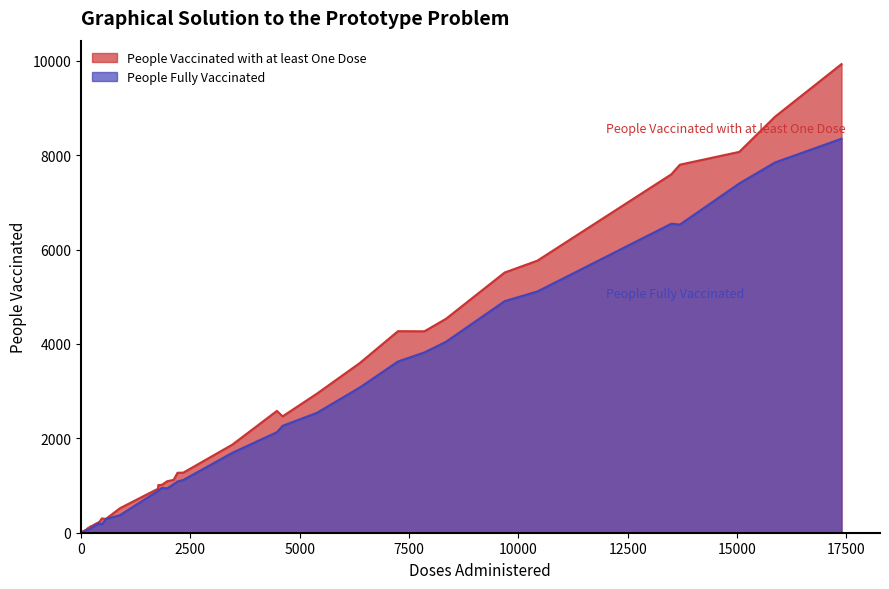

Which series changed the most between 3 and 19?

People Vaccinated with at least One Dose